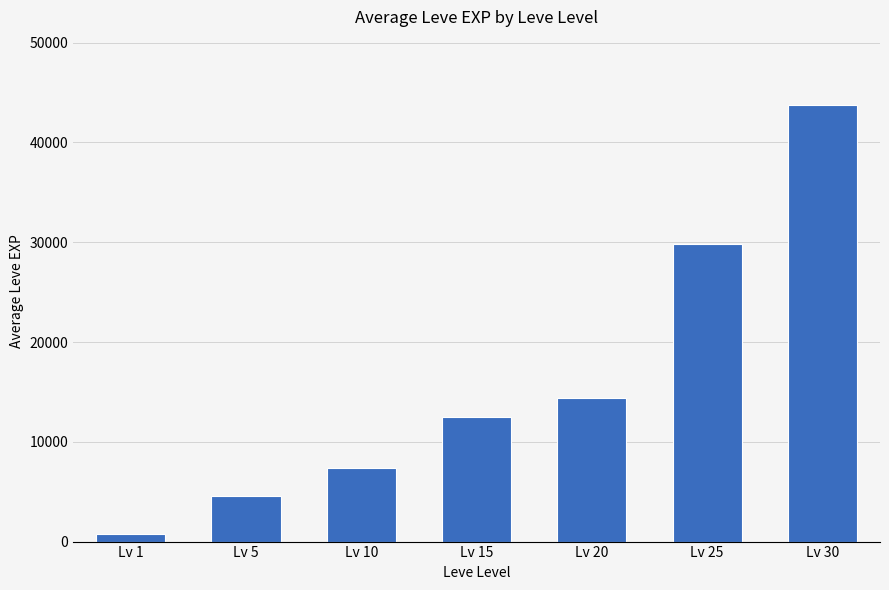

Reading right to left, transcribe all the data shown in this chart.

Lv 30=43740	Lv 25=29855	Lv 20=14386	Lv 15=12511	Lv 10=7388	Lv 5=4525	Lv 1=714